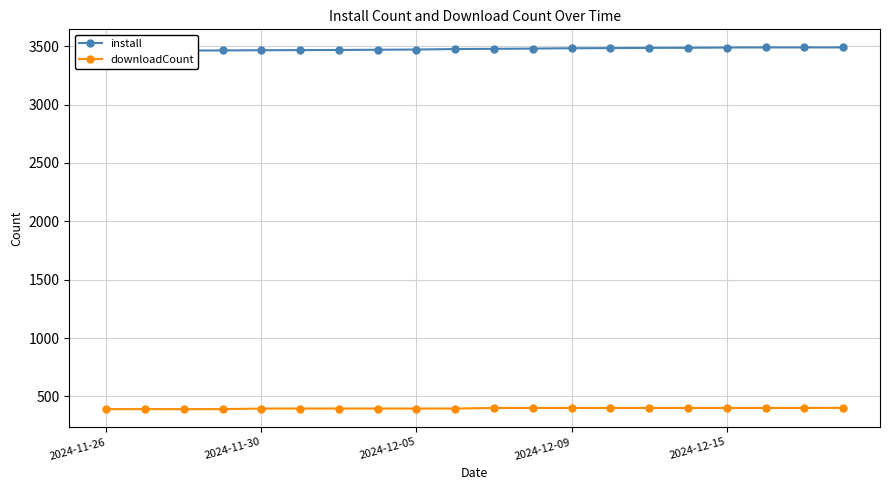

At which label does downloadCount first exceed 401?

19